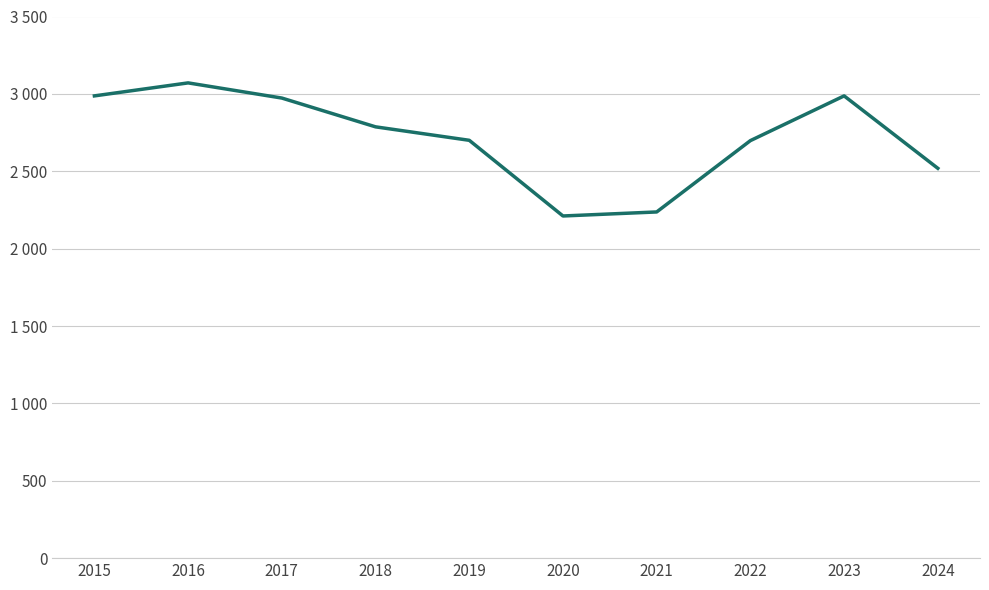

At which category does the data reach its first local peak?

2016